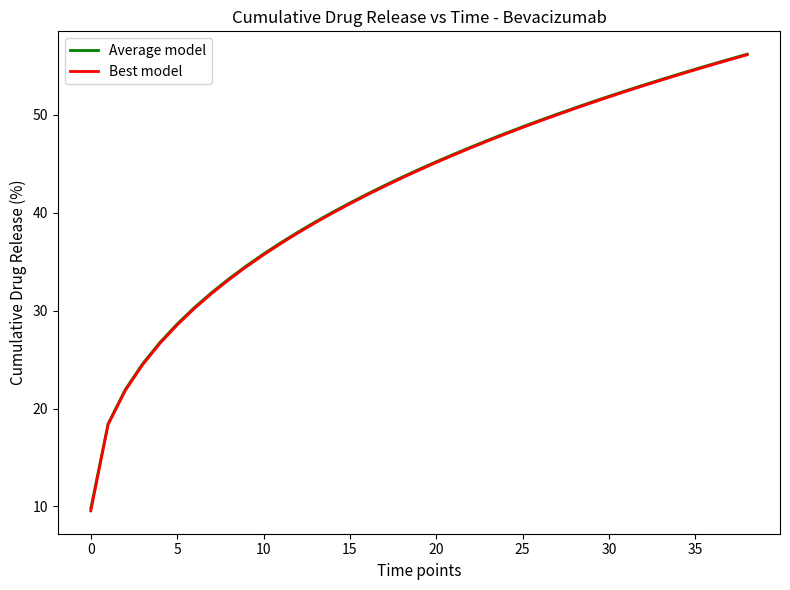

Reading right to left, what are all the values shown in this chart?

Average model: 56.2	55.7	55.2	54.7	54.1	53.6	53.0	52.5	51.9	51.3	50.7	50.1	49.4	48.8	48.1	47.4	46.7	46.0	45.2	44.4	43.6	42.8	41.9	41.0	40.1	39.1	38.0	36.9	35.8	34.6	33.3	31.9	30.3	28.6	26.8	24.6	21.9	18.4	9.8
Best model: 56.1	55.6	55.1	54.6	54.1	53.5	53.0	52.4	51.8	51.2	50.6	50.0	49.4	48.7	48.0	47.3	46.6	45.9	45.1	44.4	43.5	42.7	41.8	40.9	40.0	39.0	37.9	36.9	35.7	34.5	33.2	31.8	30.2	28.5	26.7	24.5	21.8	18.3	9.5